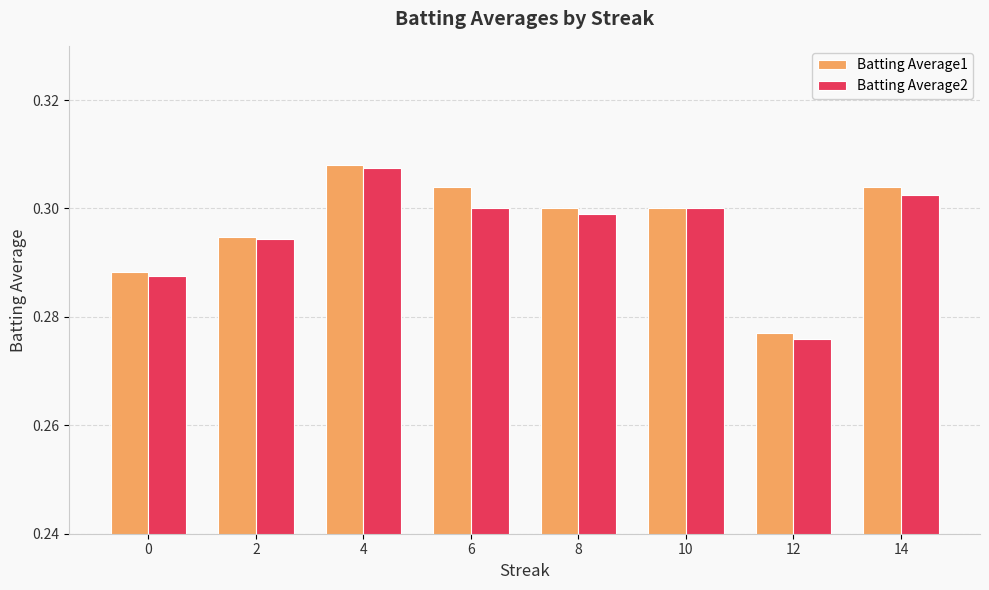

What is the sum of all Batting Average2 values?

2.4